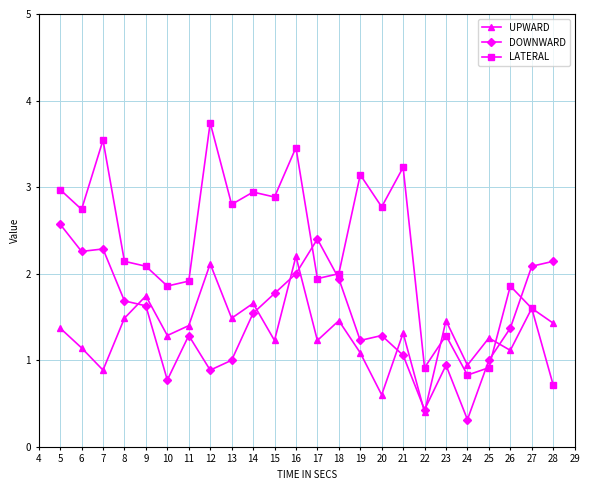

What are all the series names shown in the legend?

UPWARD, DOWNWARD, LATERAL